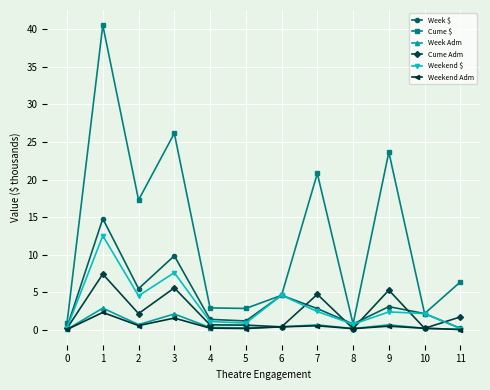

What is the value of the Weekend Adm point at the 10th from the left?

0.5